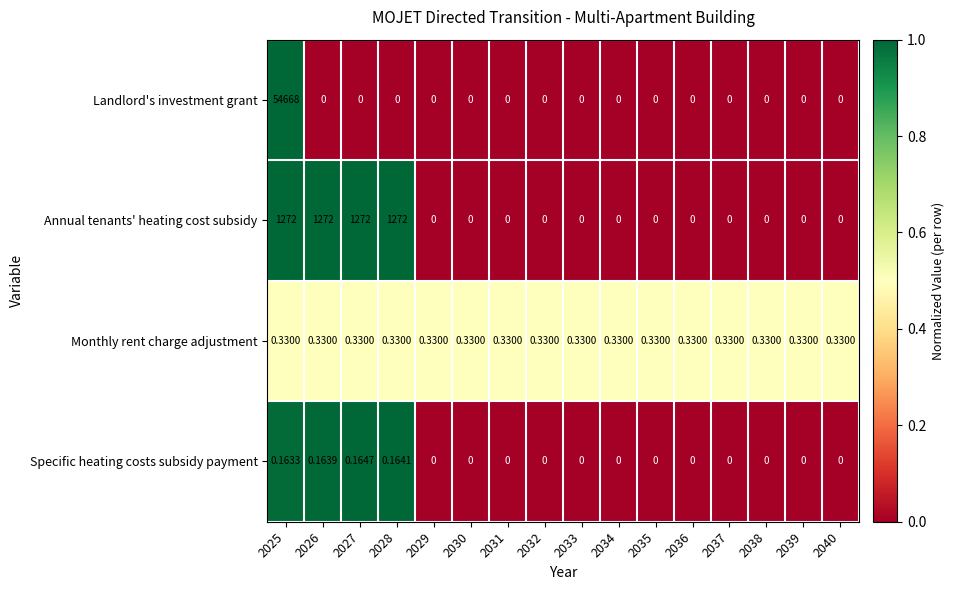

Which series has the largest range (max minus min)?

Landlord's investment grant